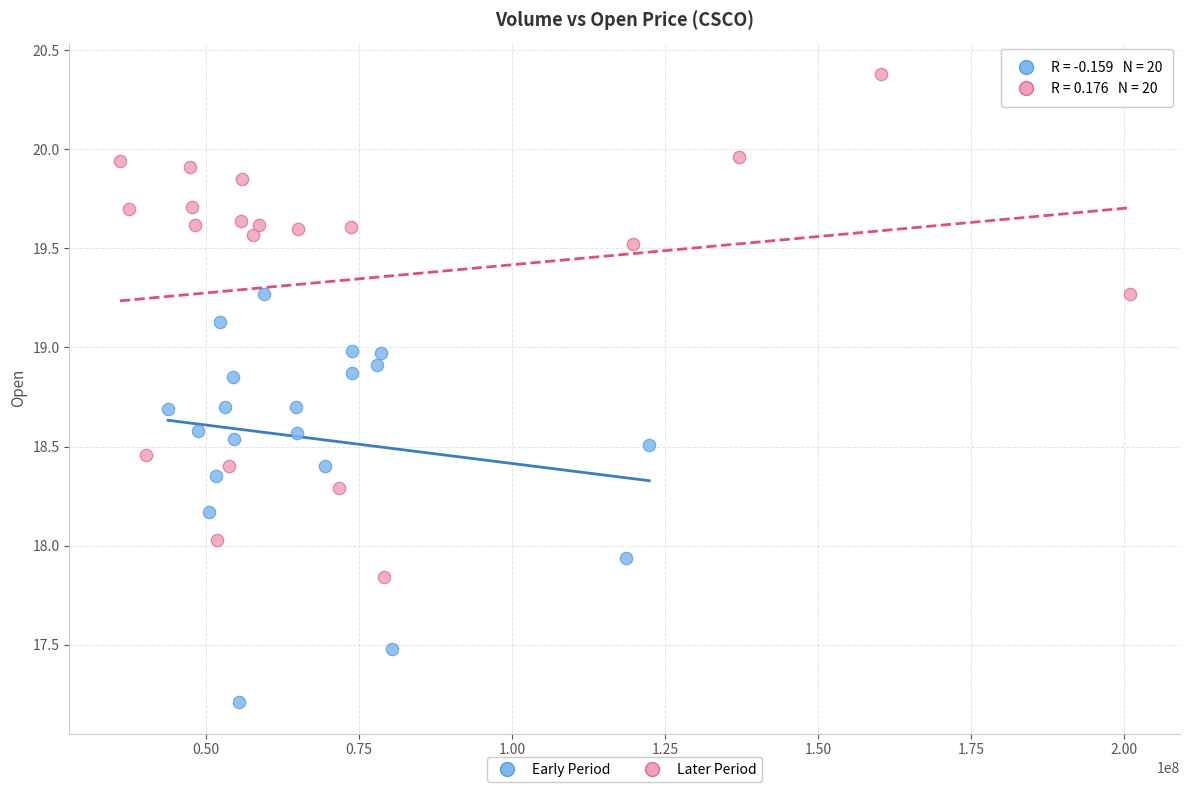

Which series has the widest spread of Y values?

Later Period